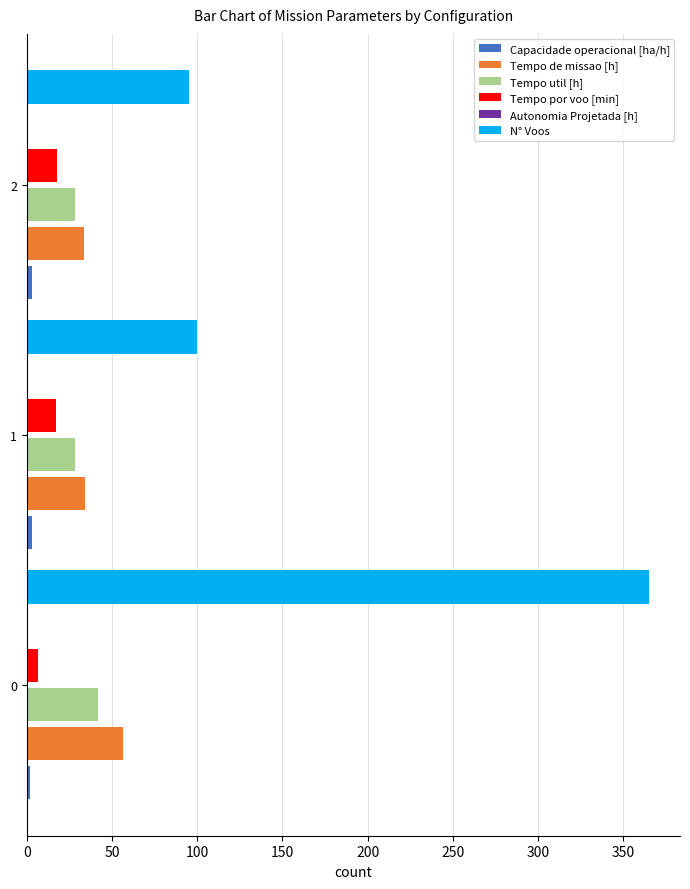

True or false: Tempo de missao [h] has a value of 56.7 at 0.

True